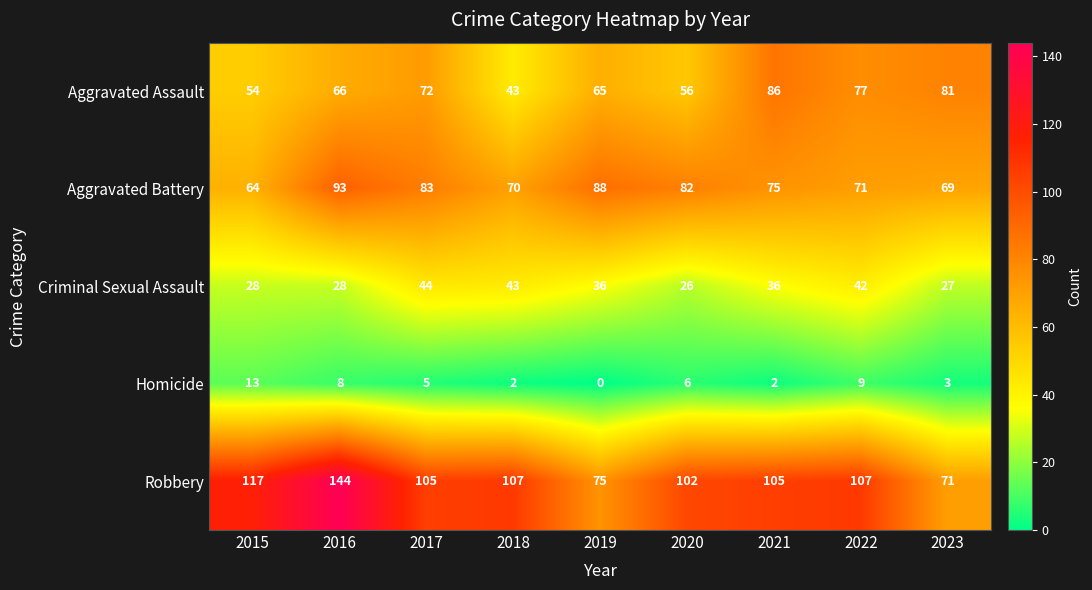

What is the maximum value shown in the chart?

144